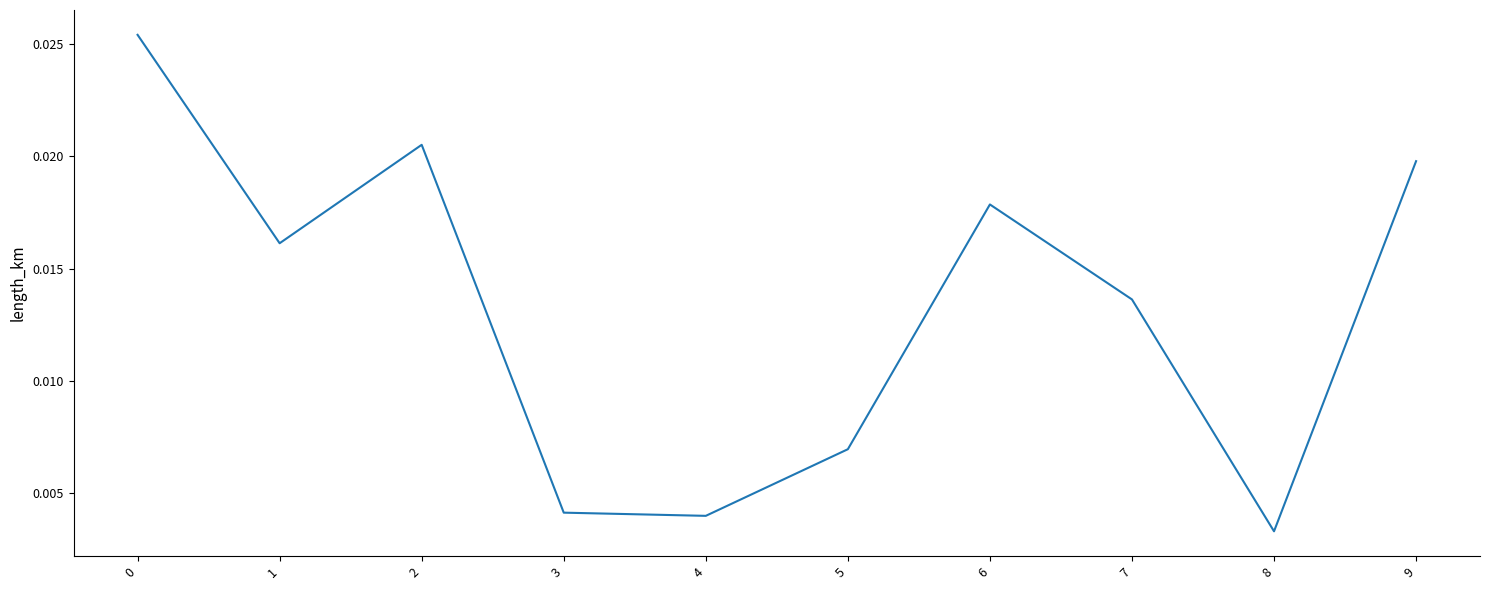

How many series are shown in this chart?

1